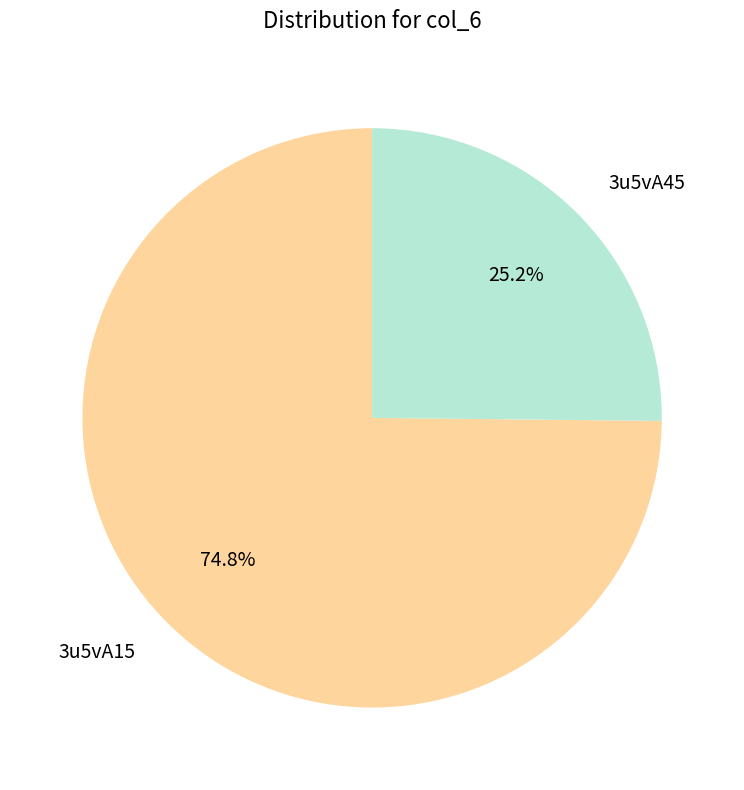

To the nearest percent, what is the difference between the largest and smallest slice percentages?

50%